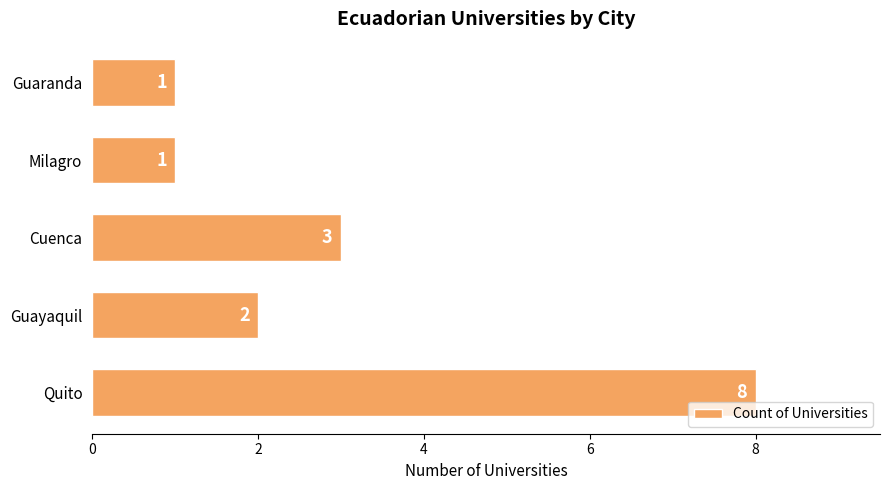

What is the sum of the values at Cuenca and Quito?

11